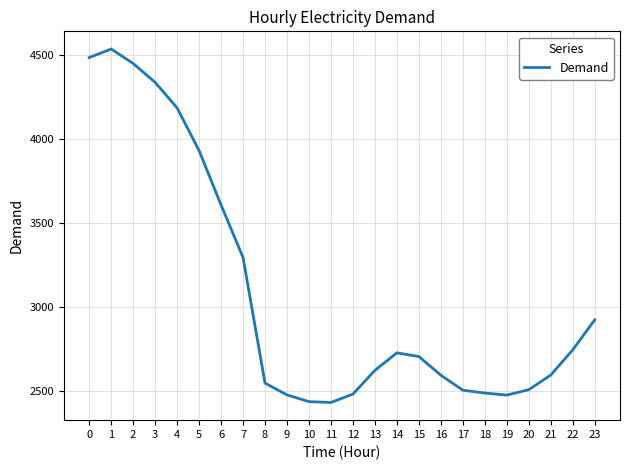

What is the ratio of the value at 13 to the value at 2?

0.6